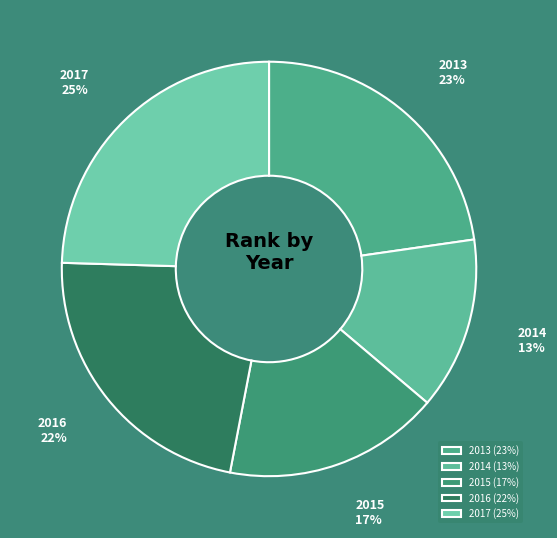

True or false: 2017 accounts for 25% of the total.

True